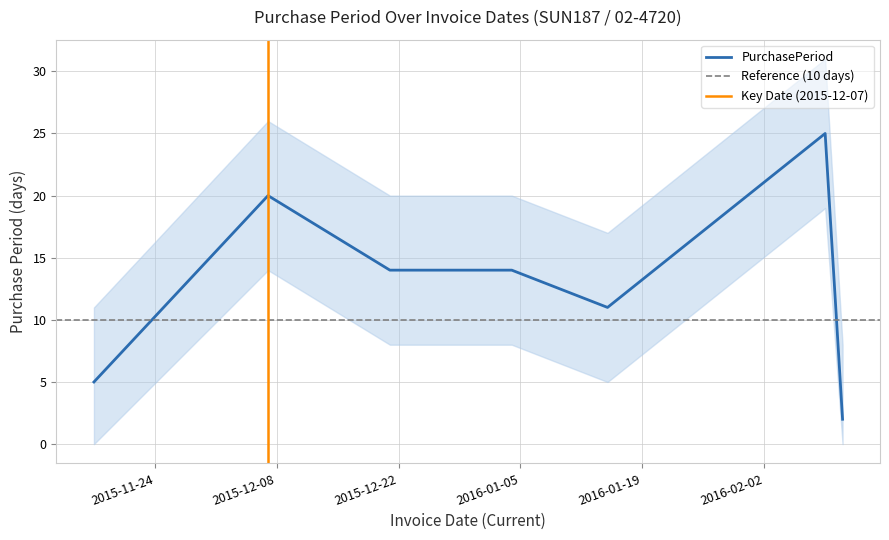

What is the smallest value displayed?

2